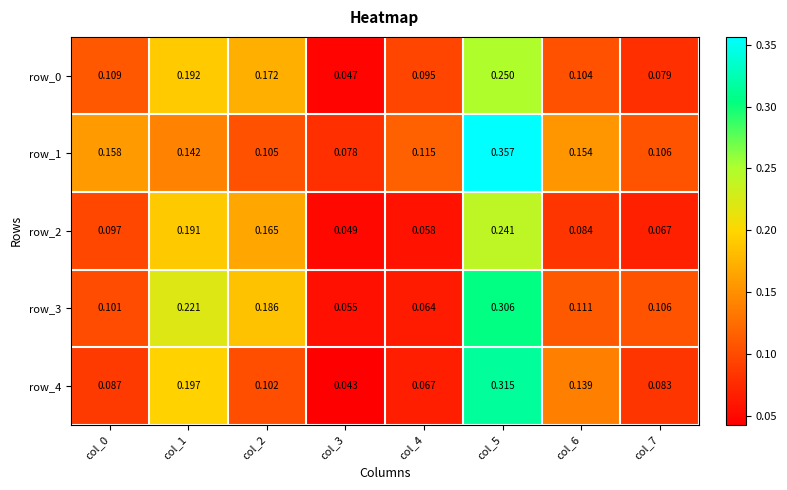

What is the total value across all series at col_0?

0.6